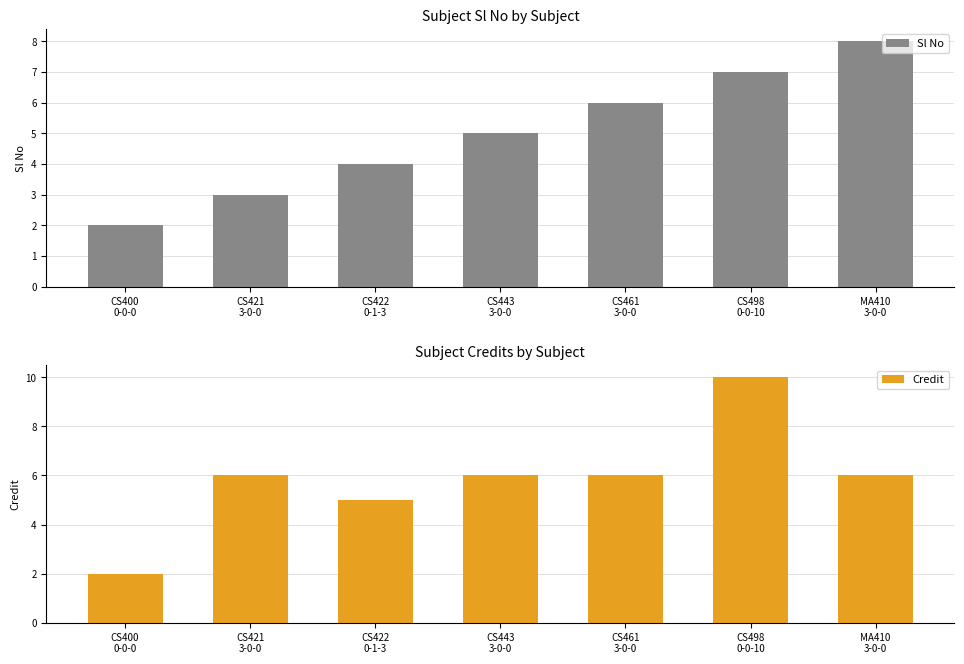

True or false: Credit has a value of 6 at MA410
3-0-0.

True